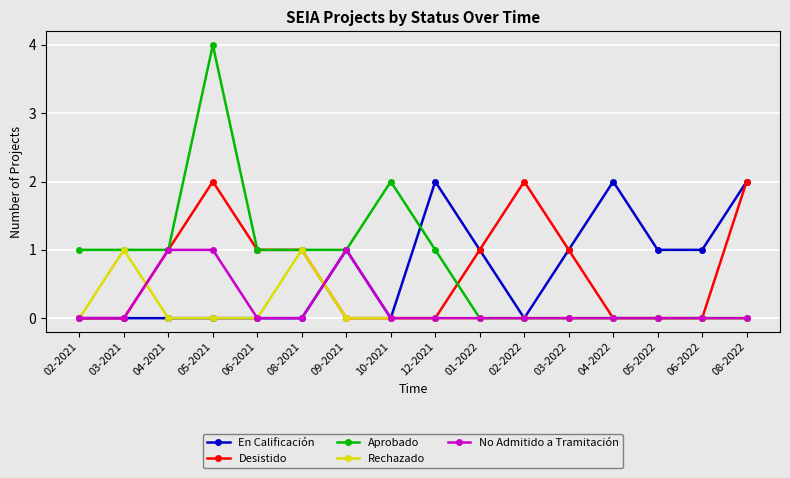

How many categories are shown in the chart?

16